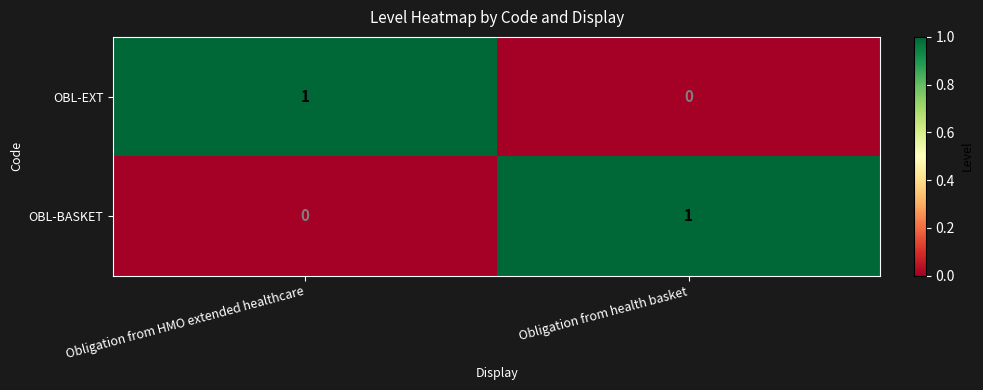

Reading left to right, what are all the values shown in this chart?

OBL-EXT: Obligation from HMO extended healthcare=1	Obligation from health basket=0
OBL-BASKET: Obligation from HMO extended healthcare=0	Obligation from health basket=1